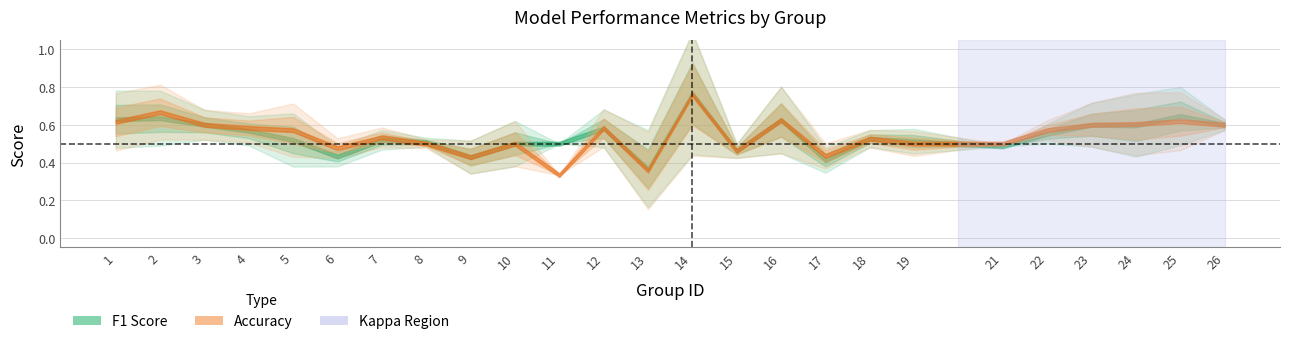

Count the f1 values in the range 0 to 1.

25